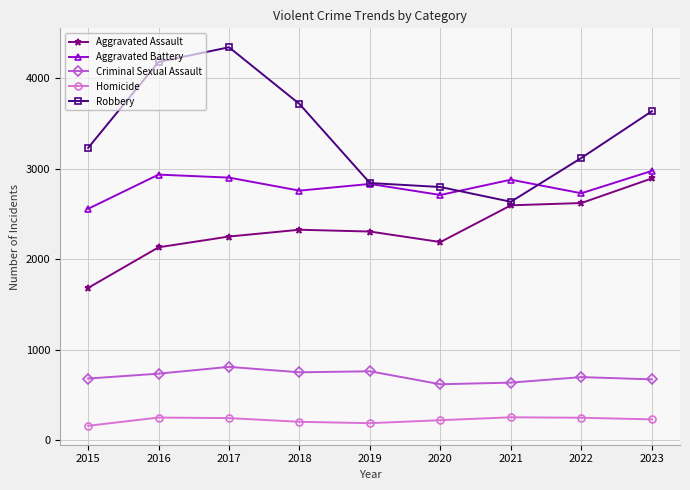

Which category has the highest value in the Criminal Sexual Assault series?

2017